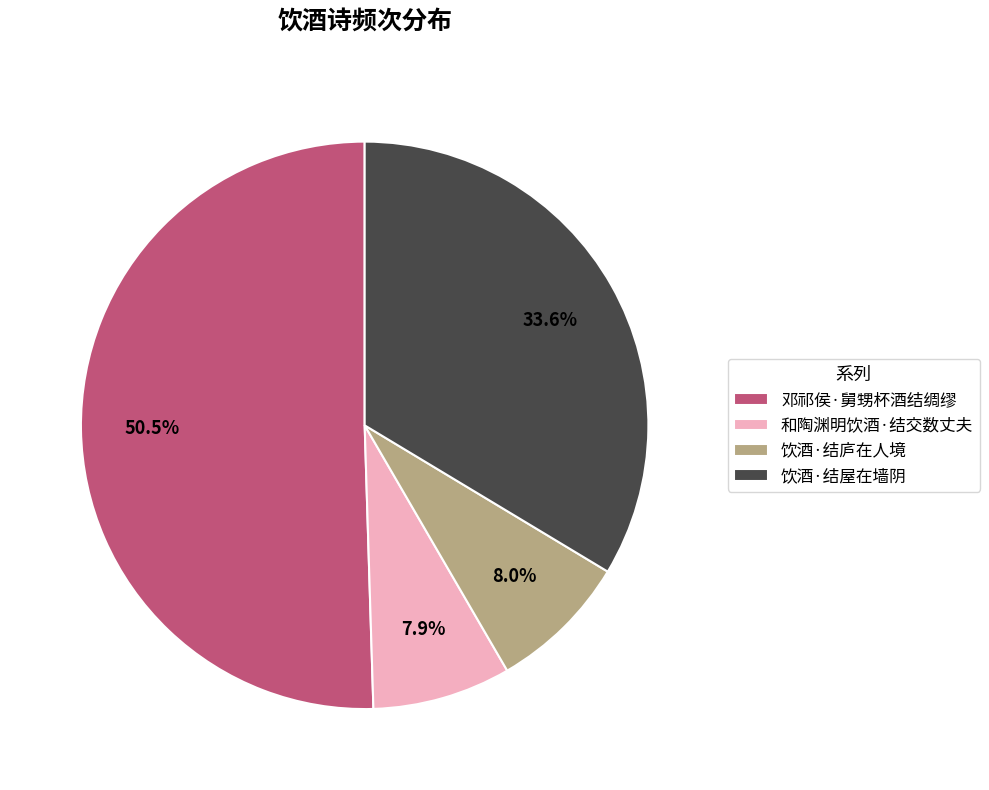

Approximately how many times larger is the value at 饮酒·结屋在墙阴 compared to 和陶渊明饮酒·结交数丈夫?

4.3